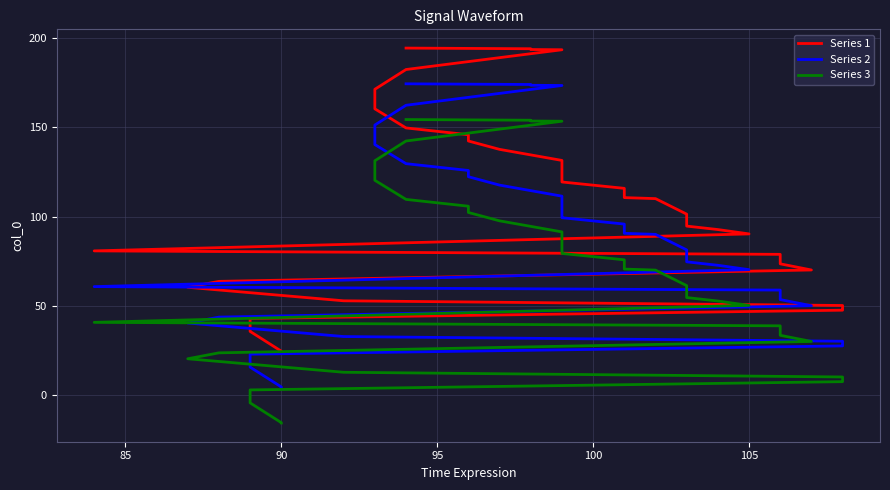

Which category has the lowest value across all series?

90